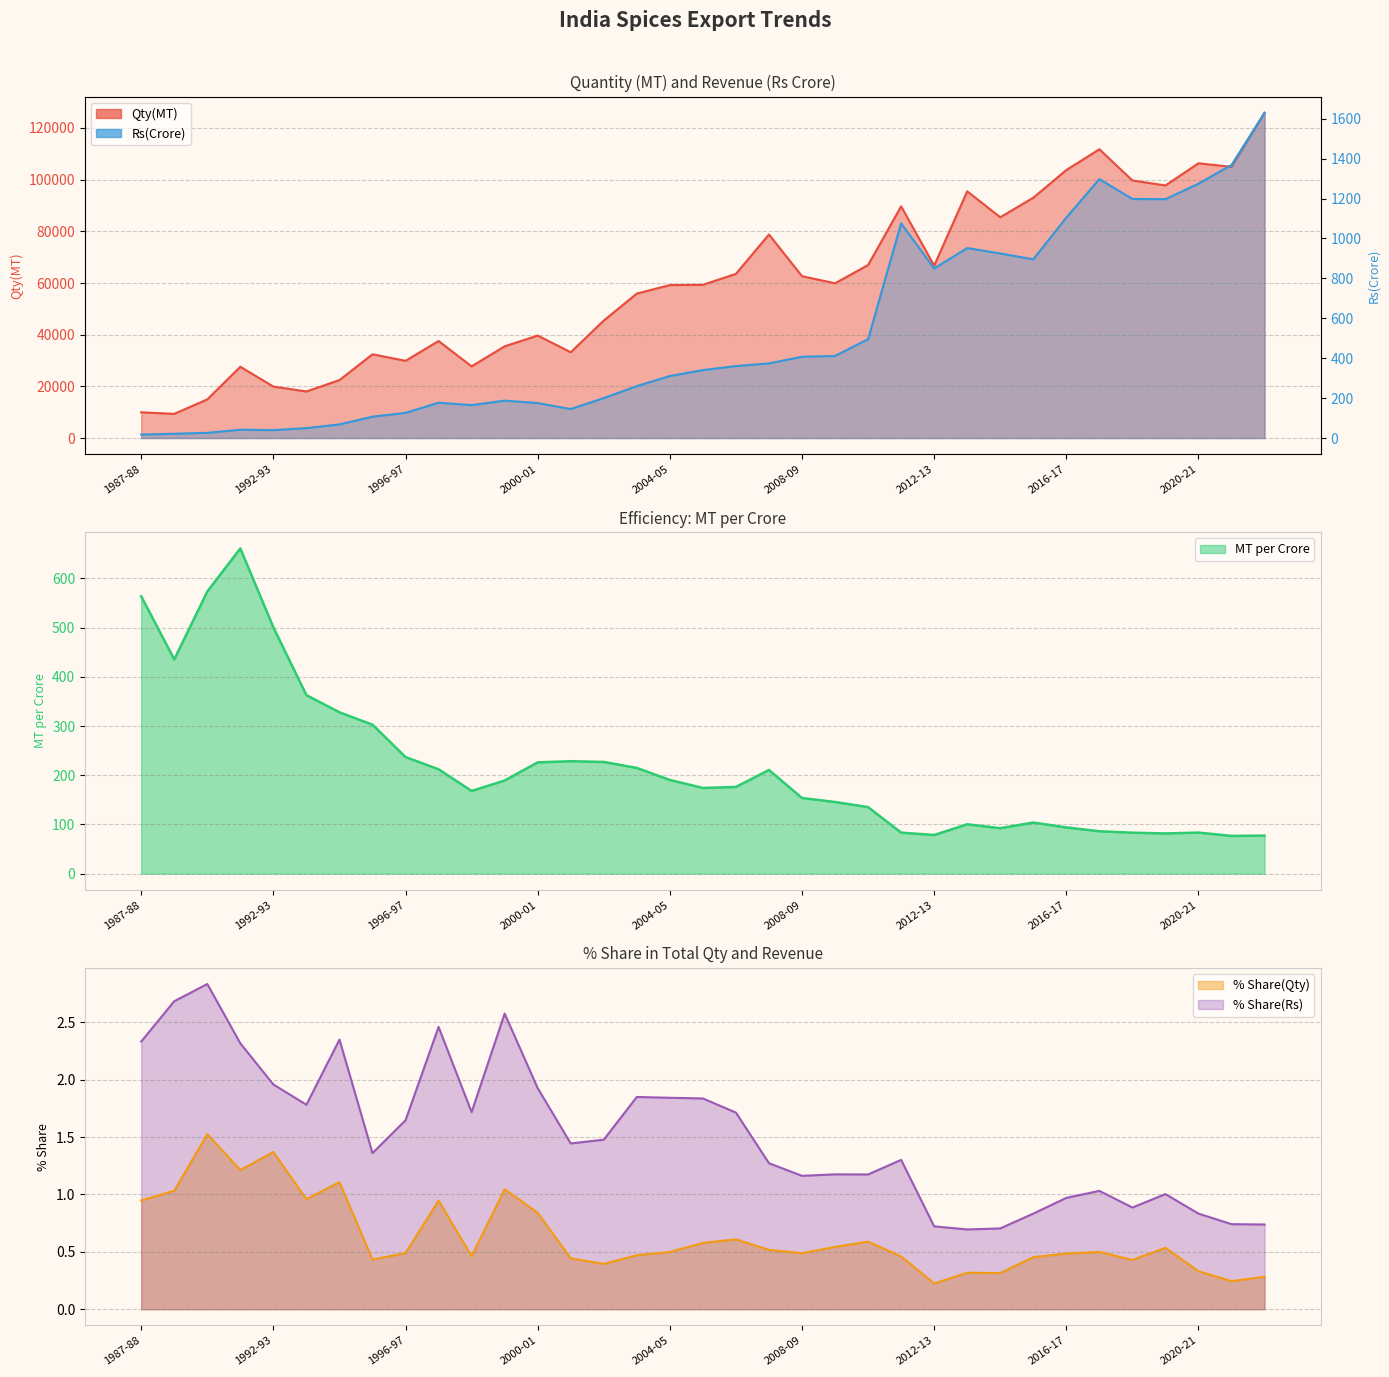

What is the total value across all series at 2011-12?

90847.7